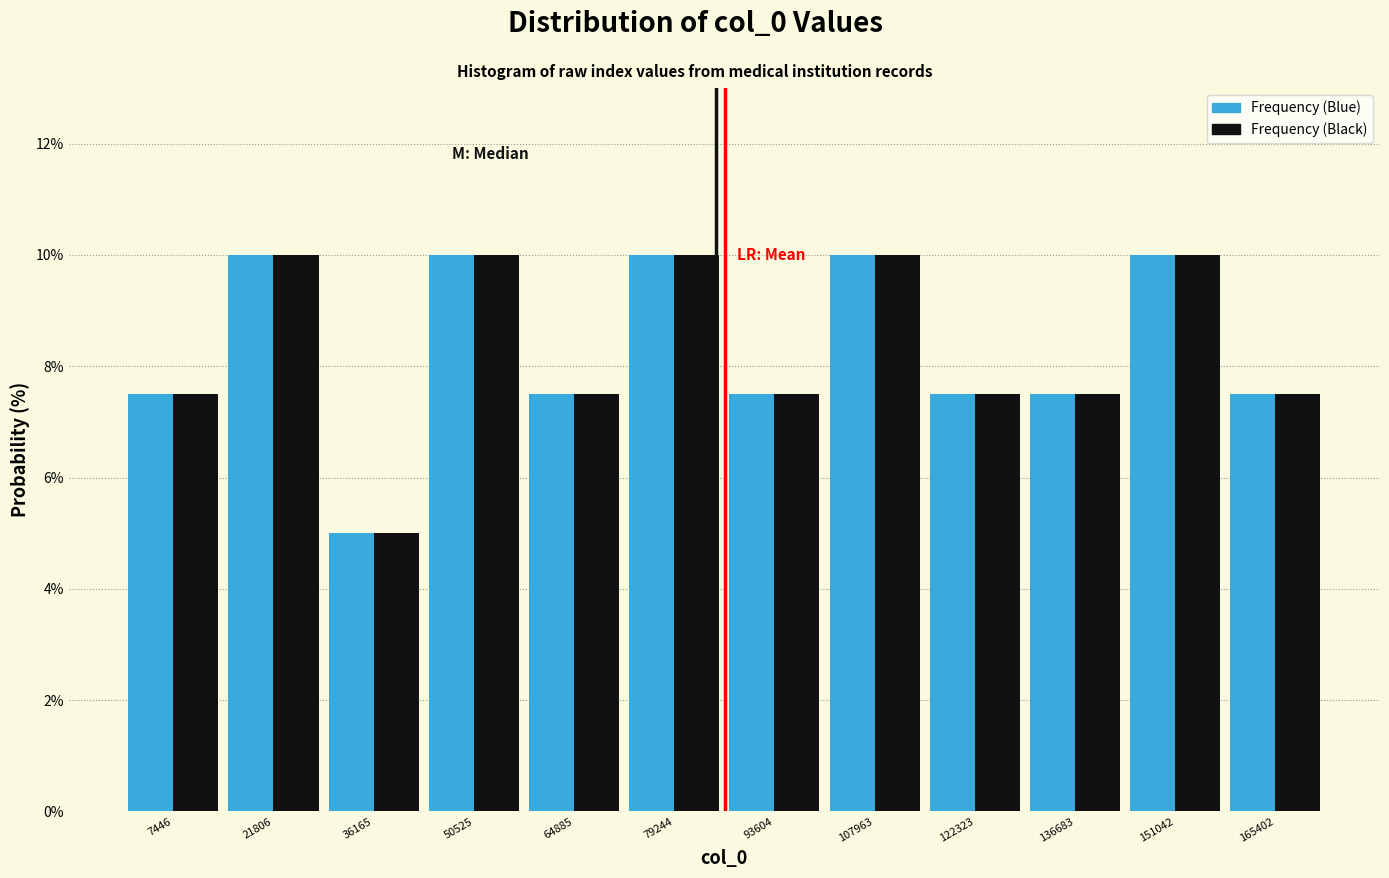

Reading left to right, transcribe this chart: for each range on the x-axis, give the height of each series' bar. Neither the bar edges nor the heights are printed on the chart, so give them approximately, as read against the axes.

0 to 14000: Frequency (Blue)=7.6	Frequency (Black)=7.6
14000 to 28000: Frequency (Blue)=10.0	Frequency (Black)=10.0
28000 to 44000: Frequency (Blue)=5.0	Frequency (Black)=5.0
44000 to 58000: Frequency (Blue)=10.0	Frequency (Black)=10.0
58000 to 72000: Frequency (Blue)=7.6	Frequency (Black)=7.6
72000 to 86000: Frequency (Blue)=10.0	Frequency (Black)=10.0
86000 to 100000: Frequency (Blue)=7.6	Frequency (Black)=7.6
100000 to 116000: Frequency (Blue)=10.0	Frequency (Black)=10.0
116000 to 130000: Frequency (Blue)=7.6	Frequency (Black)=7.6
130000 to 144000: Frequency (Blue)=7.6	Frequency (Black)=7.6
144000 to 158000: Frequency (Blue)=10.0	Frequency (Black)=10.0
158000 to 172000: Frequency (Blue)=7.6	Frequency (Black)=7.6